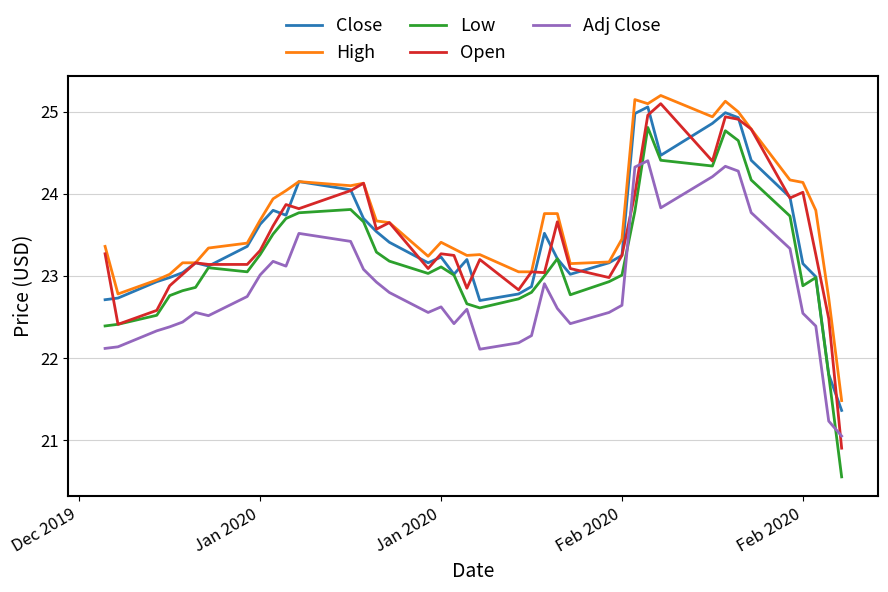

True or false: High and Low intersect in this chart.

False